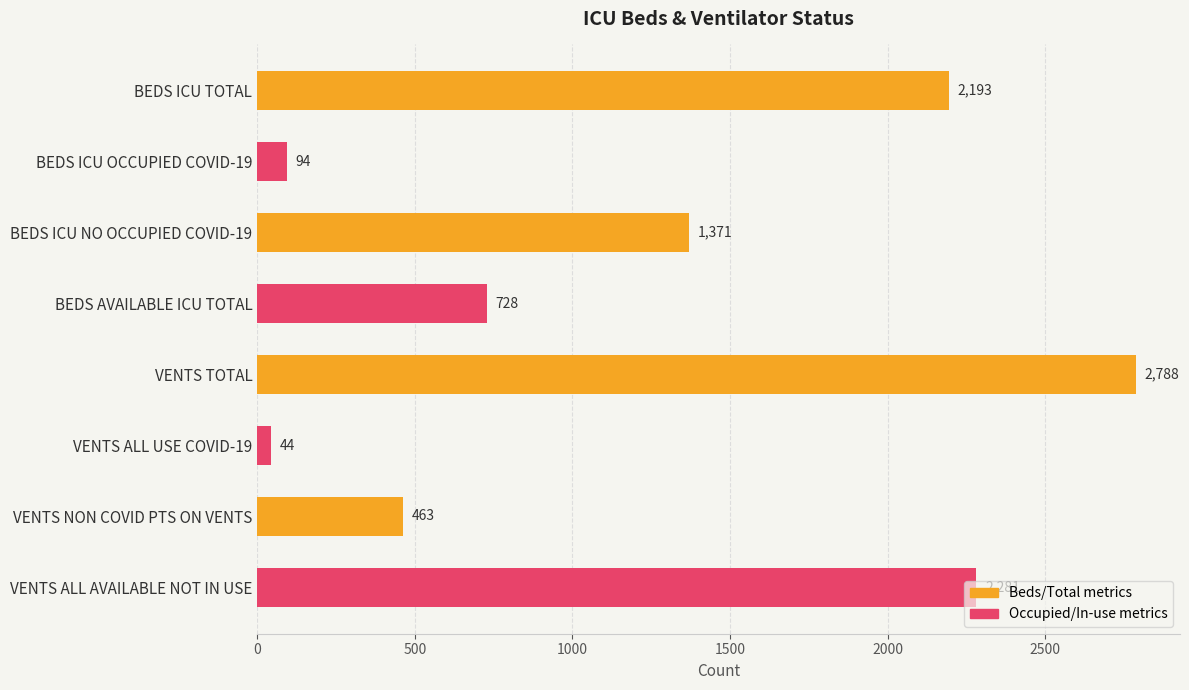

Between BEDS ICU NO OCCUPIED COVID-19 and VENTS NON COVID PTS ON VENTS, which series saw the biggest shift?

Occupied/In-use metrics